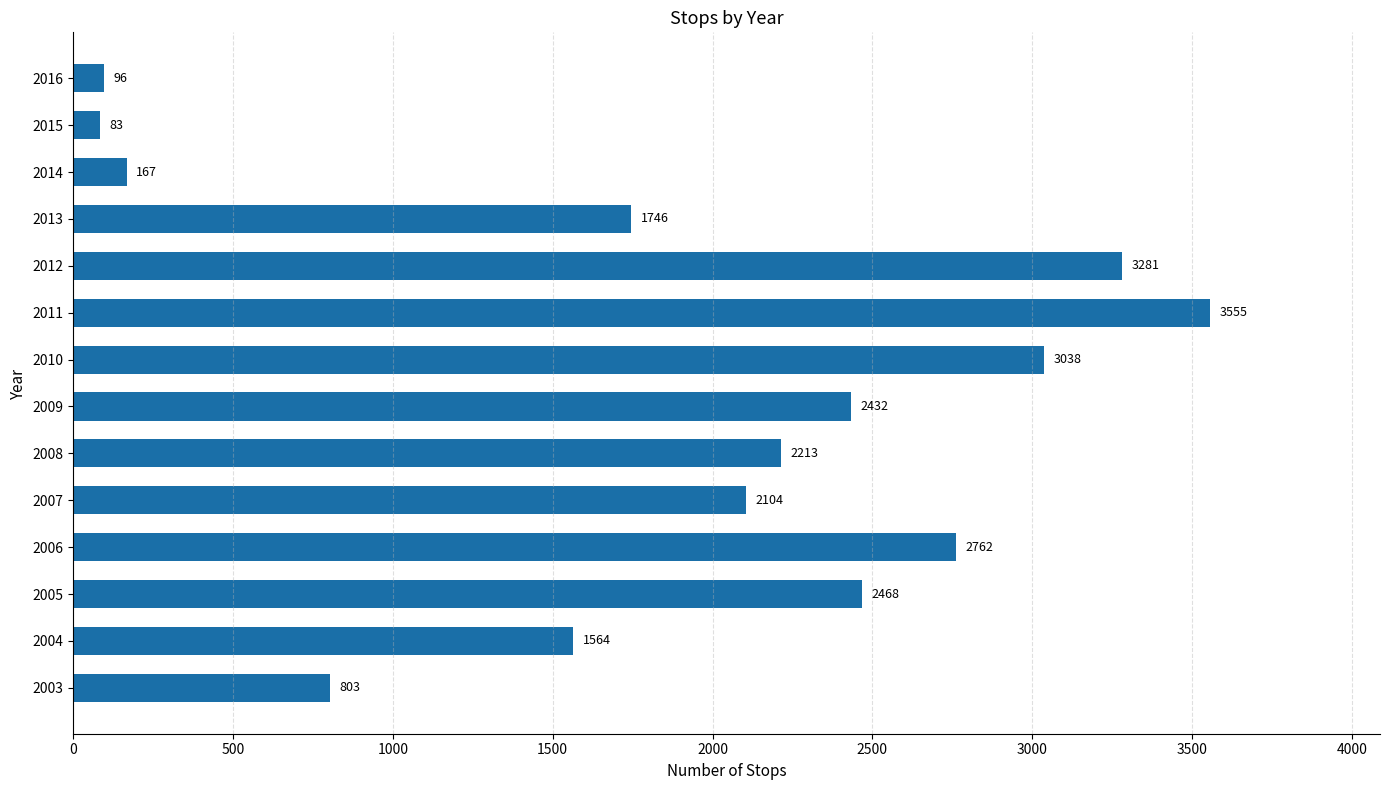

Are the bars horizontal?

Yes